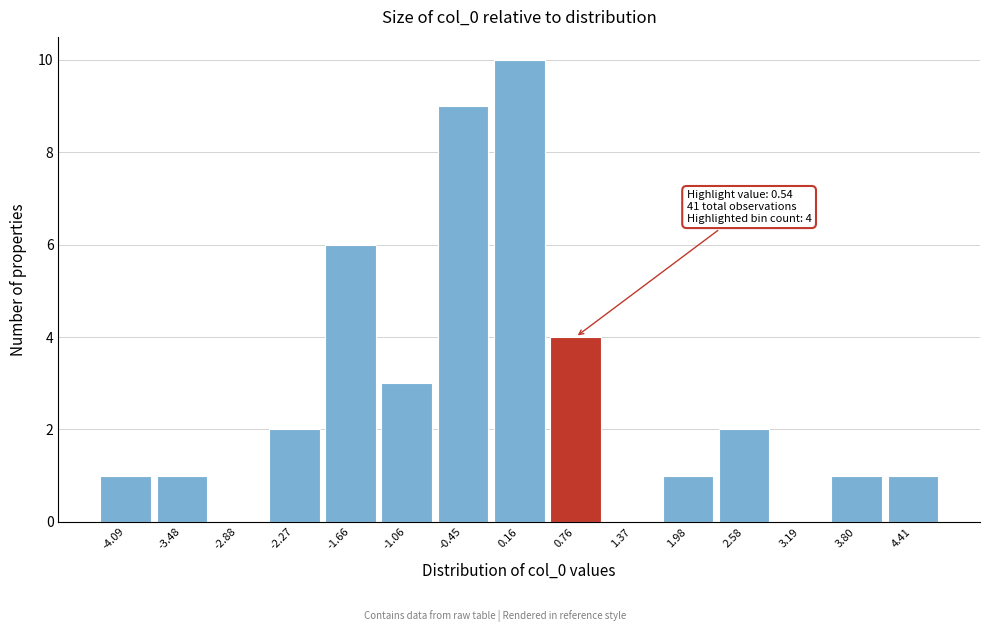

Which range on the x-axis has the tallest bar?

-0.1 to 0.5